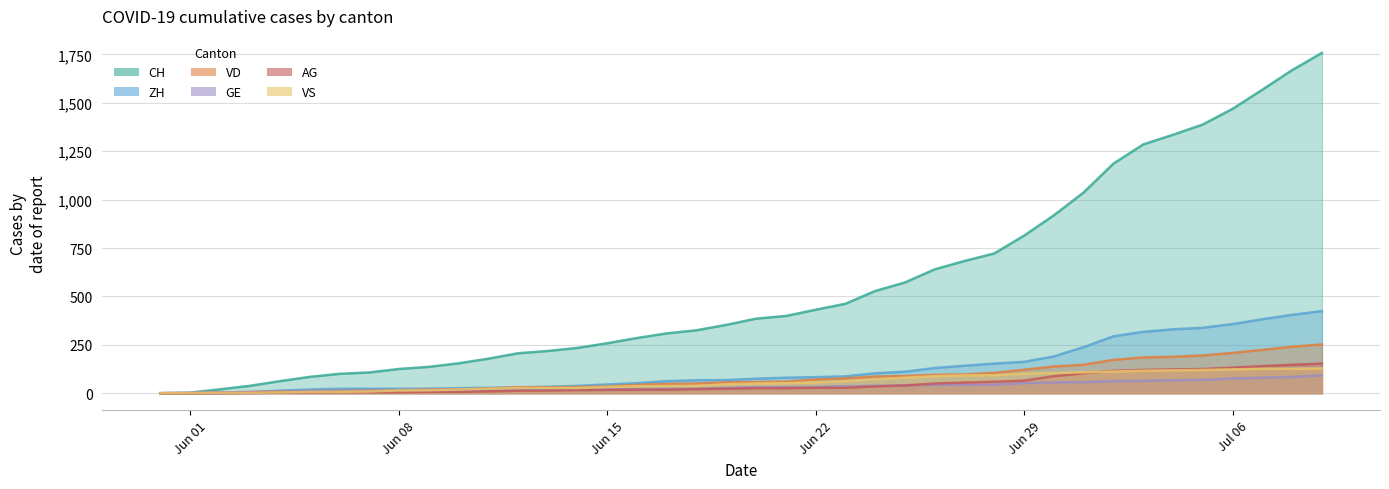

Rank the series at 2020-06-25 from lowest to highest value.

GE, AG, VS, VD, ZH, CH